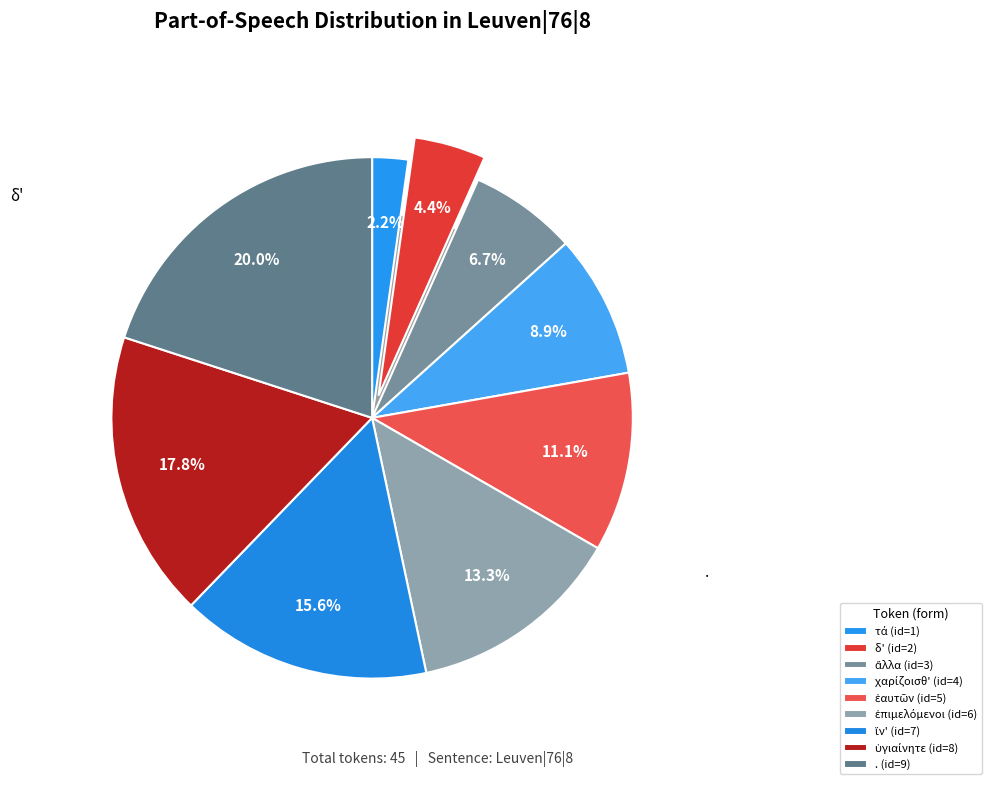

Rank the categories by value from highest to lowest.

9, 8, 7, 6, 5, 4, 3, 2, 1